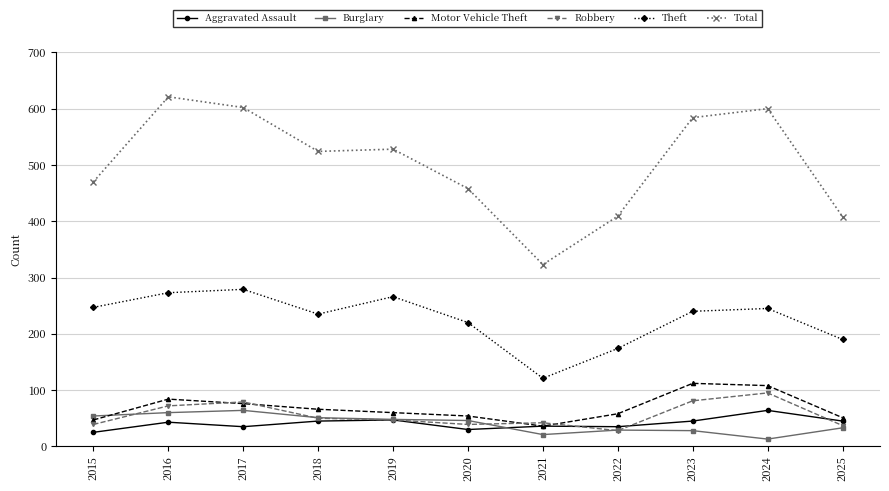

Which series changed the most between 2018 and 2019?

Theft